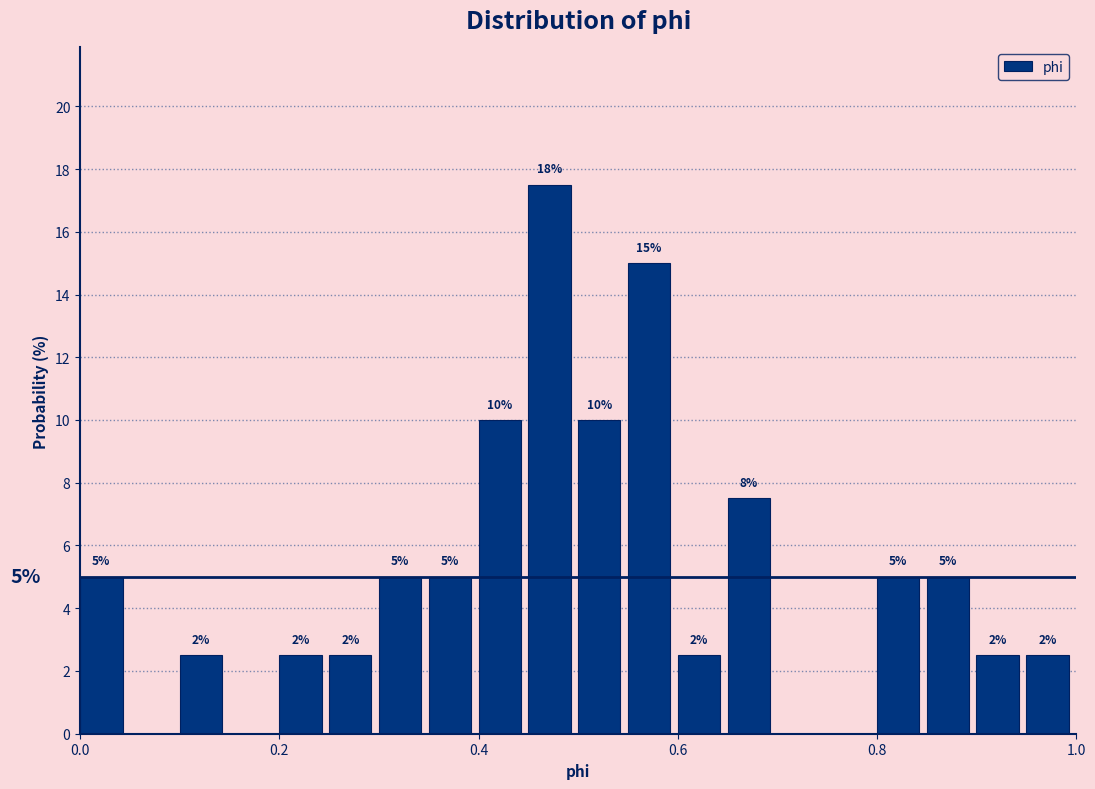

Read against the x-axis, roughly where is the centre of the tallest bar?

0.48